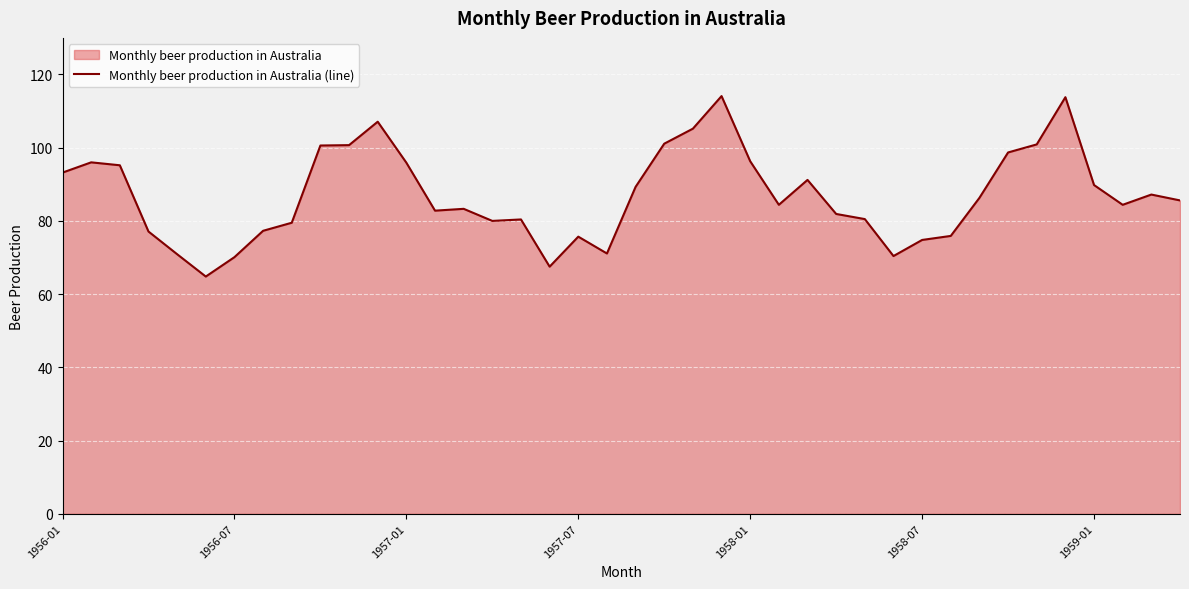

What is the maximum value shown in the chart?

114.1